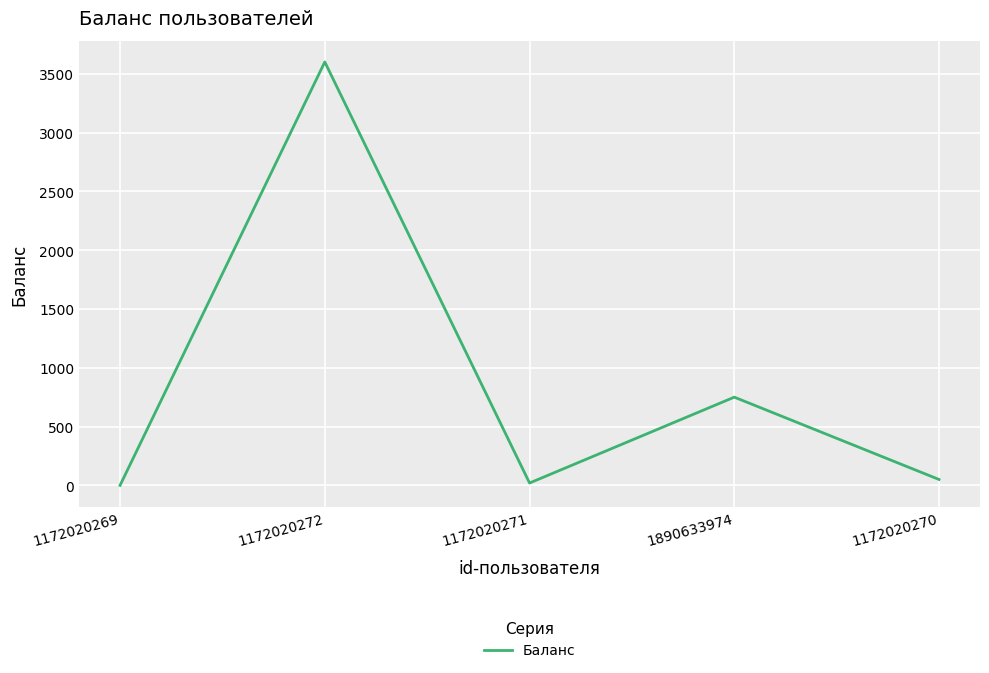

What is the sum of all values?

4420